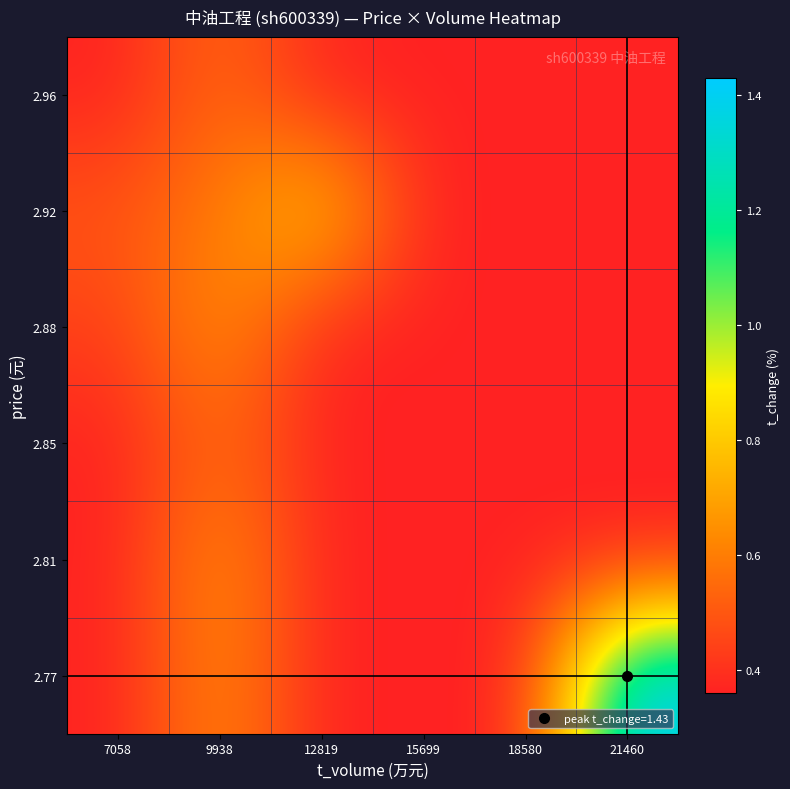

What is the greatest value displayed?

1.4